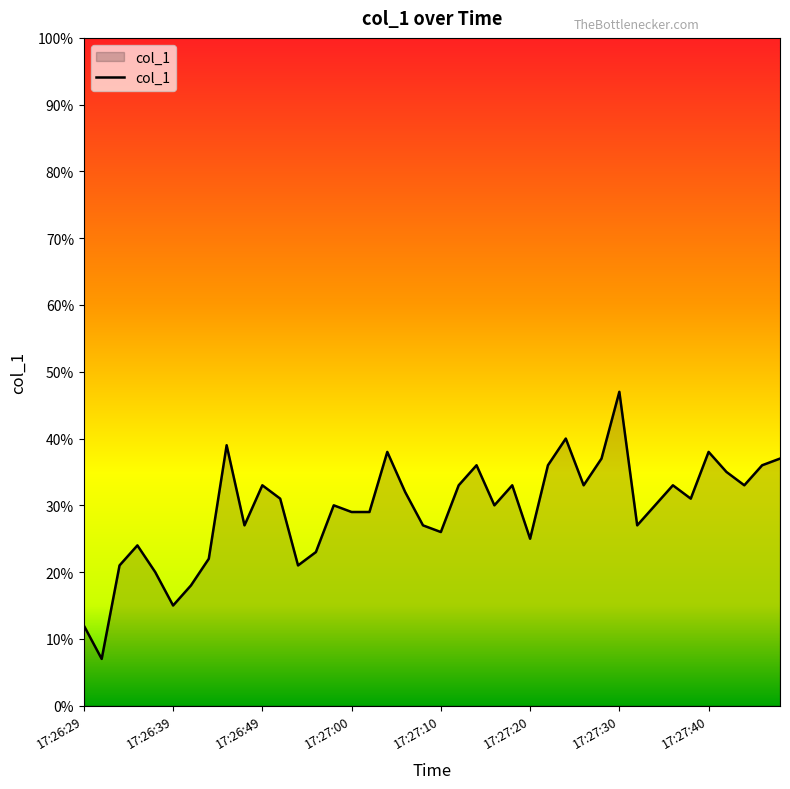

What is the difference between the maximum and minimum values?

40